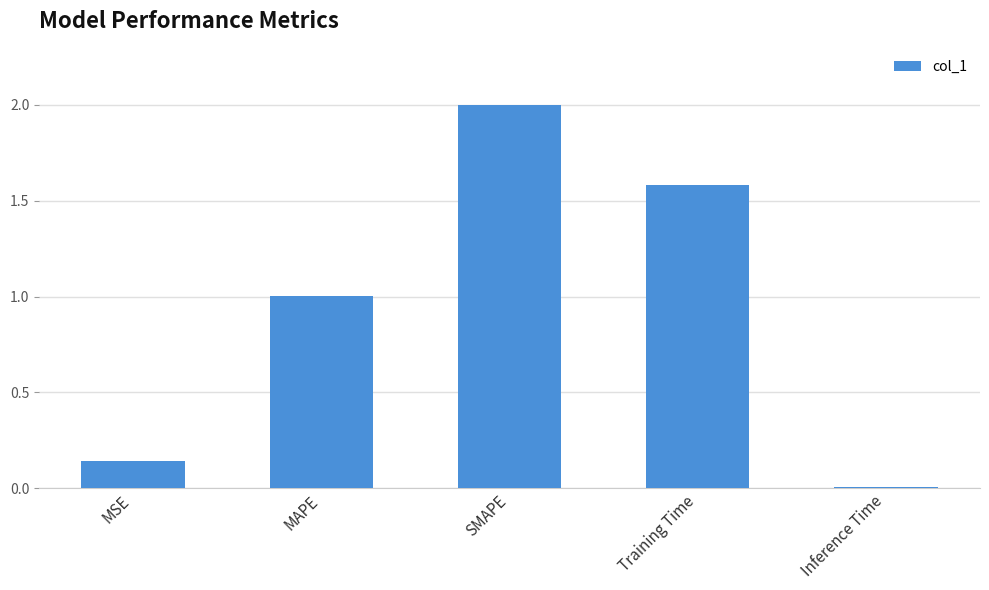

What position from the right is Training Time?

2